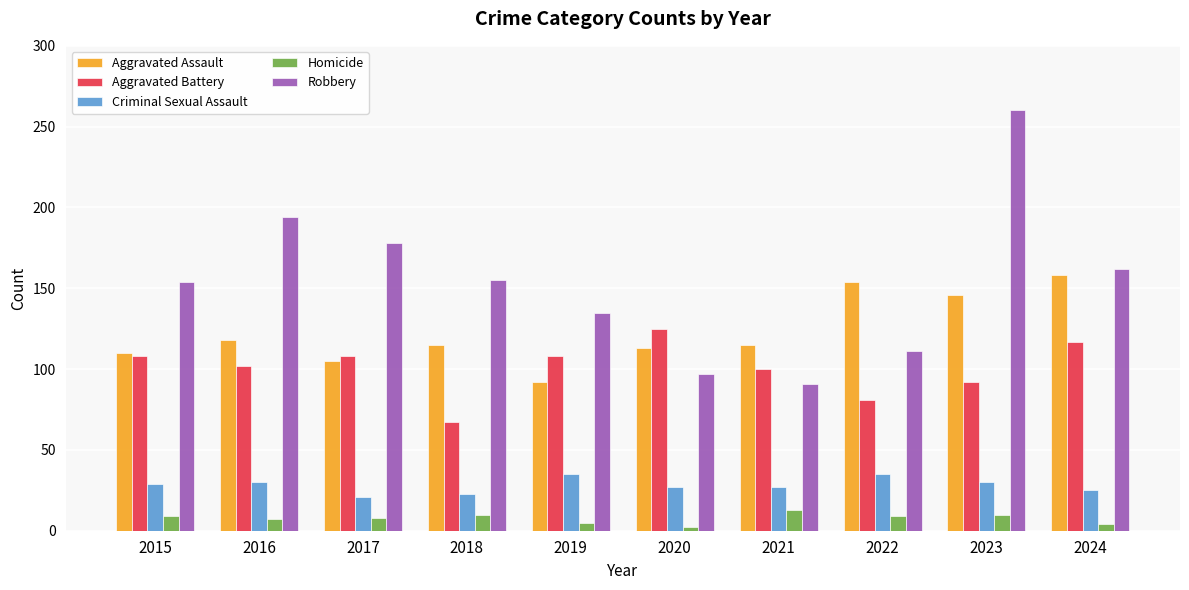

What is the spread (max minus min) of values at 2022?

145